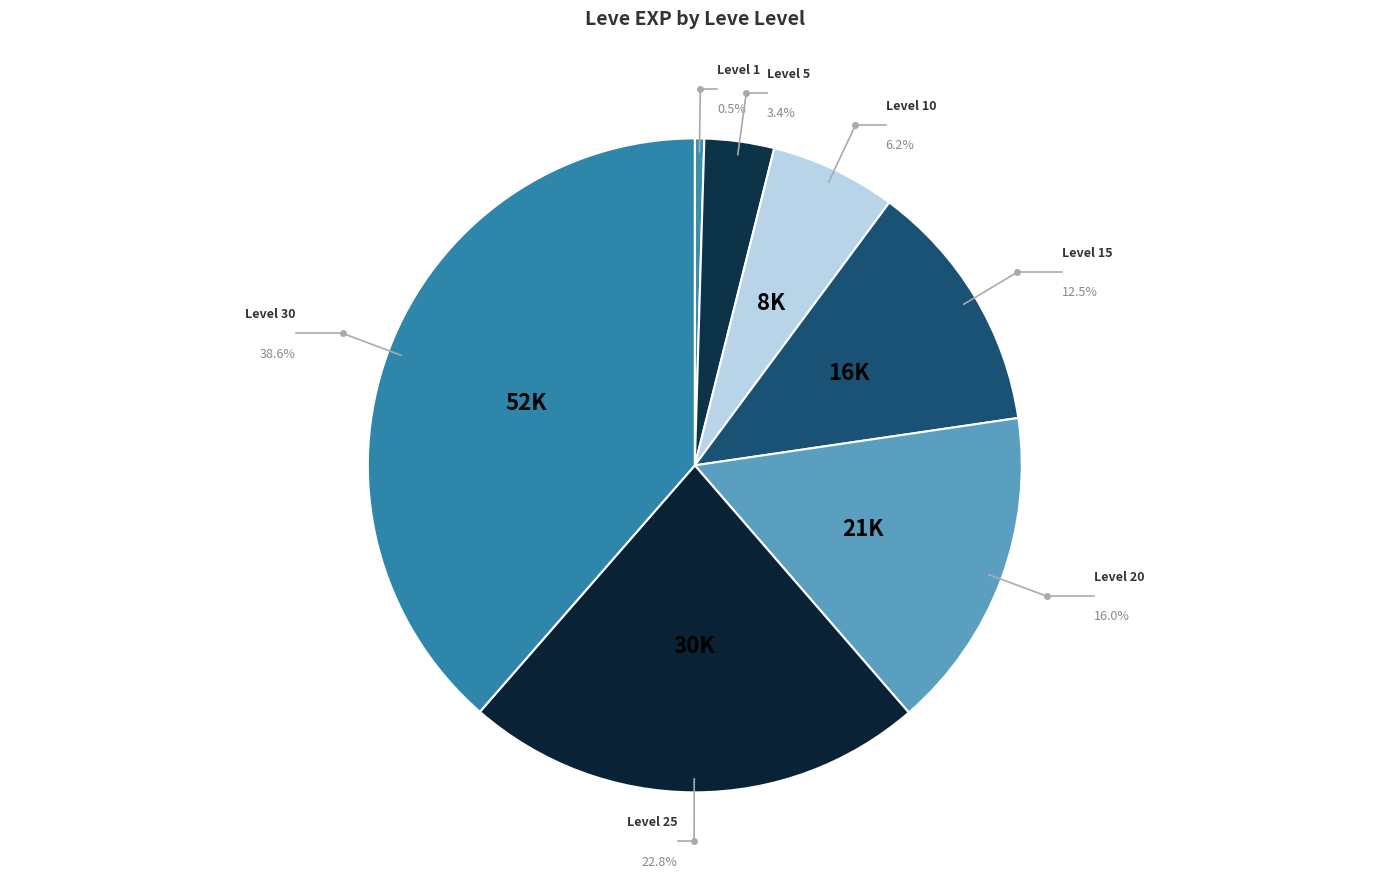

To the nearest percent, what is the difference between the Level 5 and Level 25 slice percentages?

19%